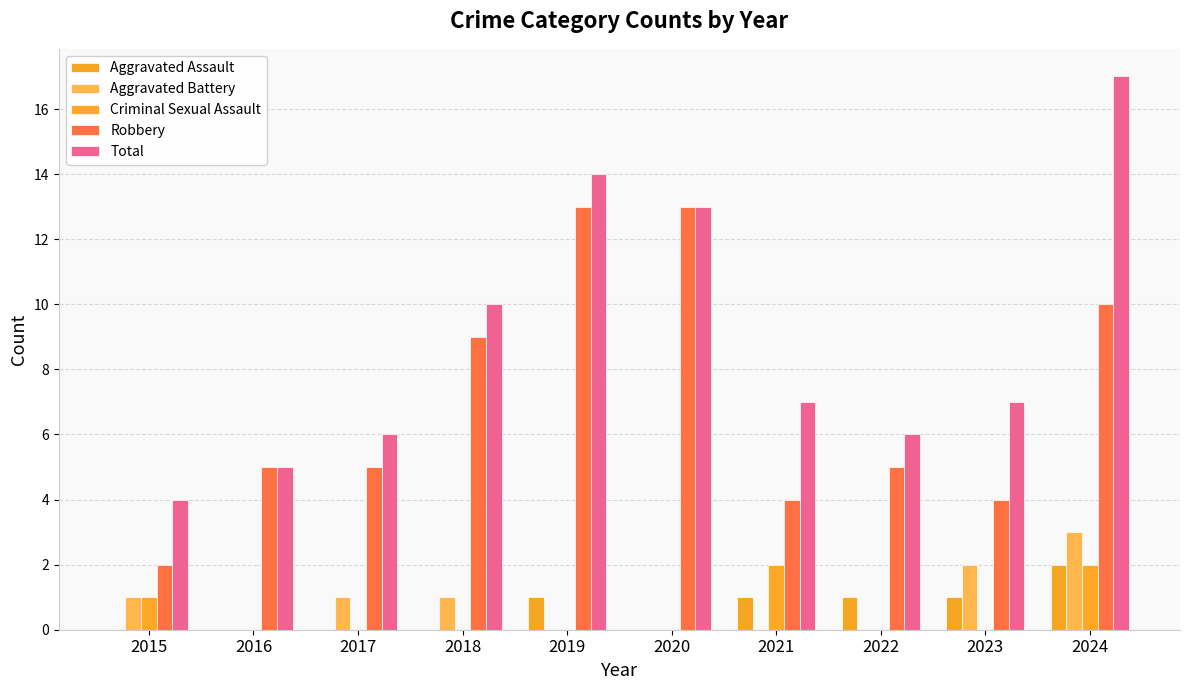

Reading left to right, extract all data points from this chart.

Aggravated Assault: 2015=0	2016=0	2017=0	2018=0	2019=1	2020=0	2021=1	2022=1	2023=1	2024=2
Aggravated Battery: 2015=1	2016=0	2017=1	2018=1	2019=0	2020=0	2021=0	2022=0	2023=2	2024=3
Criminal Sexual Assault: 2015=1	2016=0	2017=0	2018=0	2019=0	2020=0	2021=2	2022=0	2023=0	2024=2
Robbery: 2015=2	2016=5	2017=5	2018=9	2019=13	2020=13	2021=4	2022=5	2023=4	2024=10
Total: 2015=4	2016=5	2017=6	2018=10	2019=14	2020=13	2021=7	2022=6	2023=7	2024=17